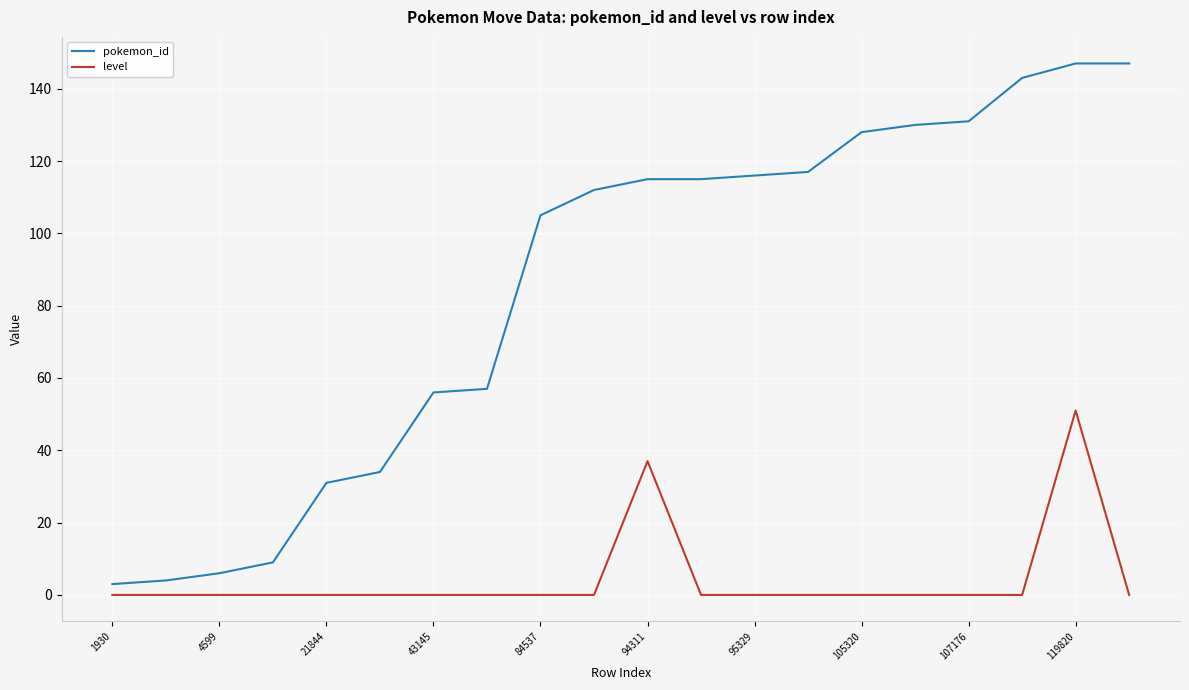

How many lines are shown in the chart?

2